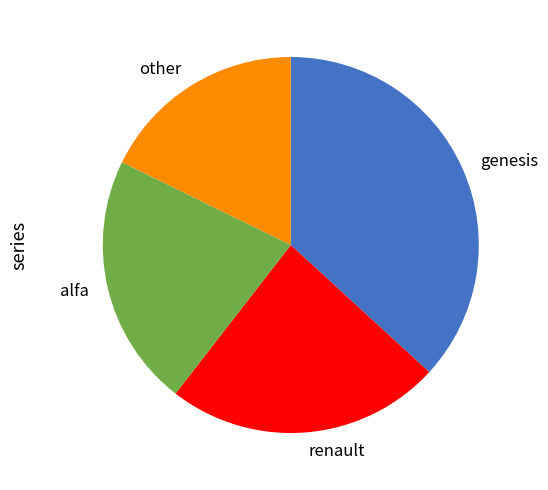

Between alfa and other, which is larger?

alfa